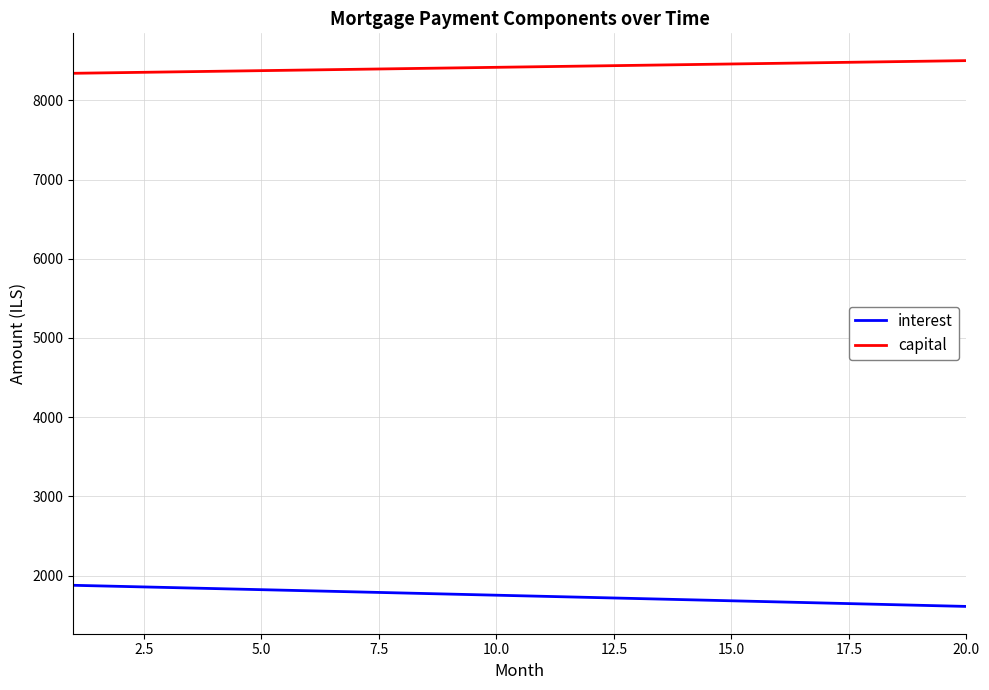

True or false: interest and capital intersect in this chart.

False